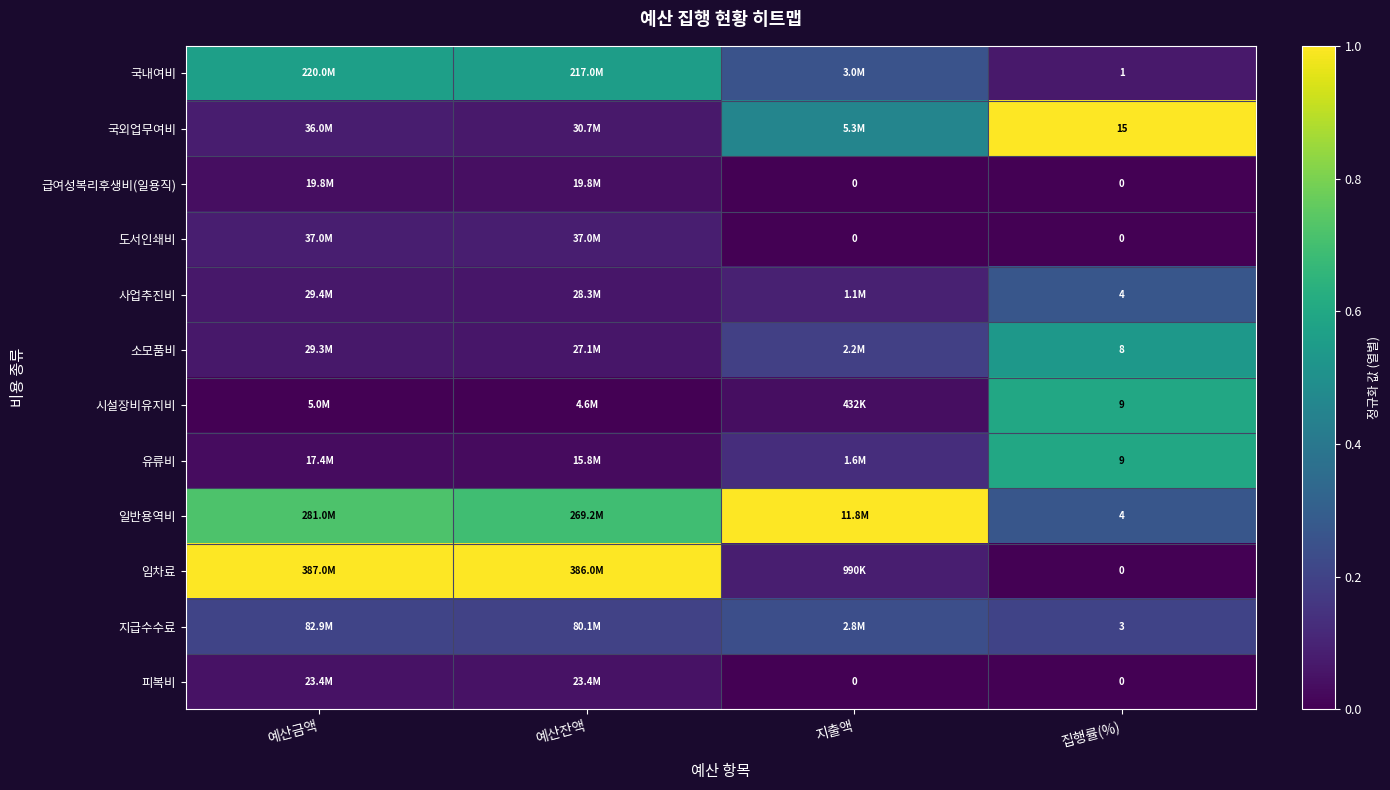

What is the total value across all series at 집행률(%)?

53.0